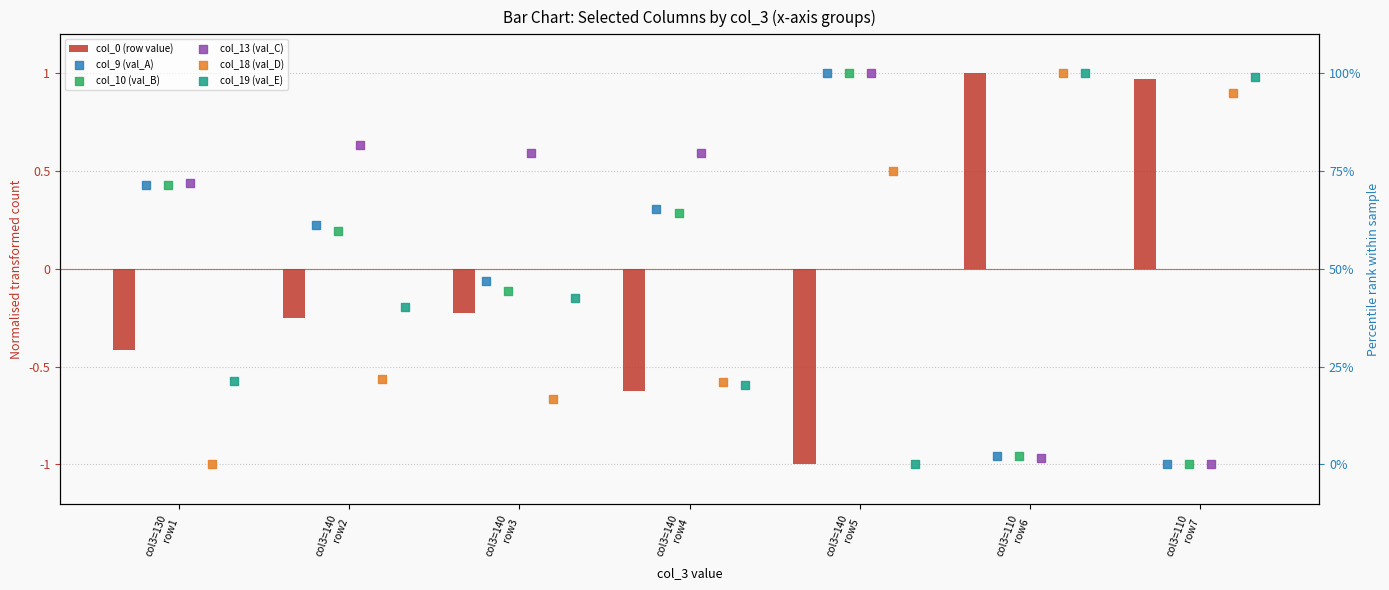

What are all the series names shown in the legend?

col_0 (row value), col_9 (val_A), col_10 (val_B), col_13 (val_C), col_18 (val_D), col_19 (val_E)